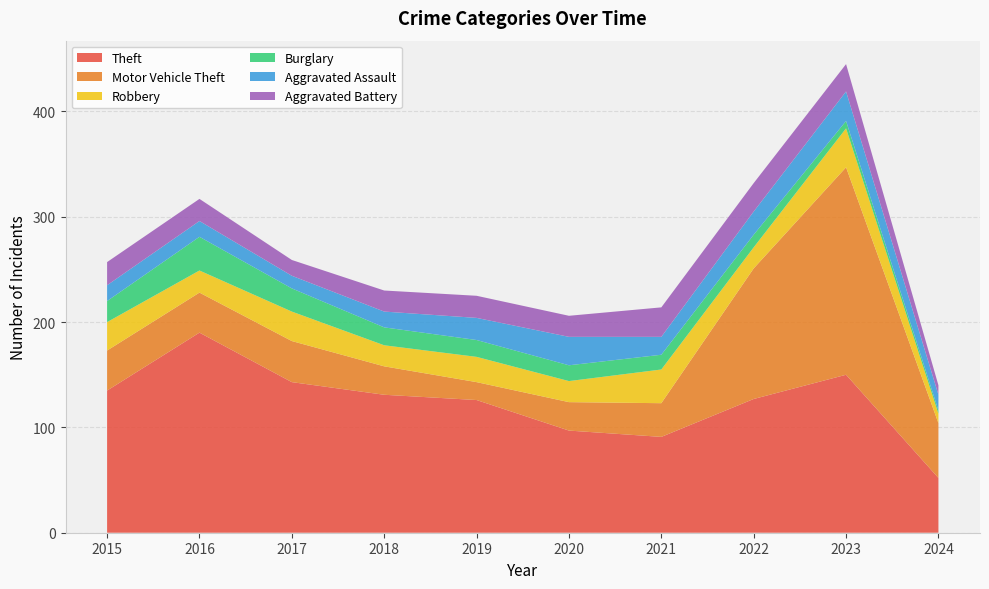

Reading right to left, transcribe all the data shown in this chart.

Theft: 2024=52	2023=150	2022=127	2021=91	2020=97	2019=126	2018=131	2017=143	2016=190	2015=135
Motor Vehicle Theft: 2024=52	2023=197	2022=124	2021=32	2020=27	2019=17	2018=27	2017=39	2016=38	2015=38
Robbery: 2024=9	2023=37	2022=20	2021=32	2020=20	2019=24	2018=20	2017=28	2016=21	2015=27
Burglary: 2024=3	2023=7	2022=12	2021=14	2020=15	2019=16	2018=17	2017=22	2016=32	2015=20
Aggravated Assault: 2024=15	2023=28	2022=22	2021=17	2020=27	2019=21	2018=15	2017=12	2016=15	2015=15
Aggravated Battery: 2024=9	2023=26	2022=27	2021=28	2020=20	2019=21	2018=20	2017=15	2016=21	2015=22